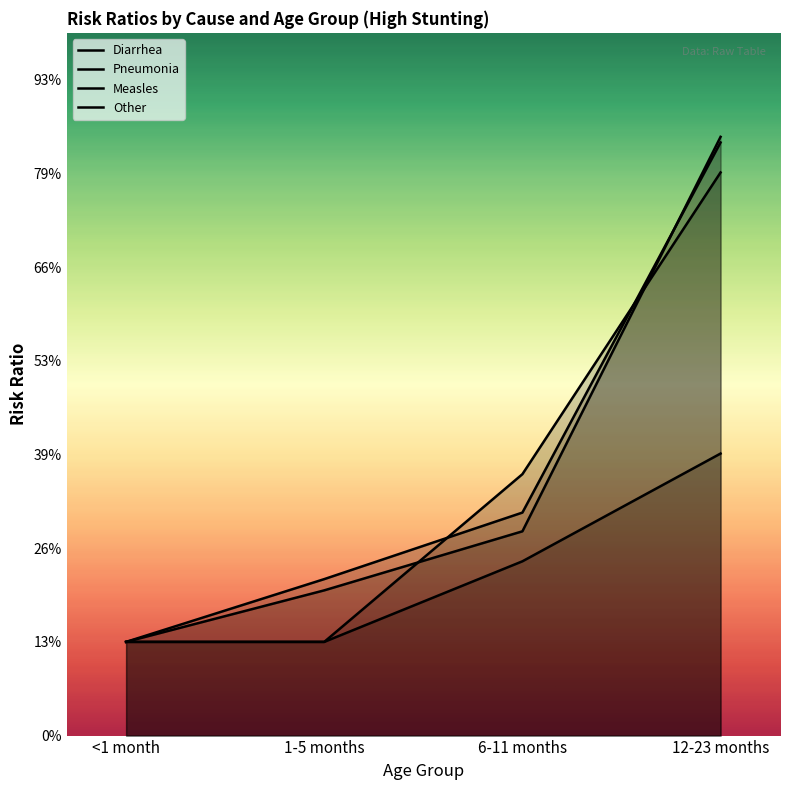

List the labels in order of Measles value, largest first.

12-23 months, 6-11 months, <1 month, 1-5 months